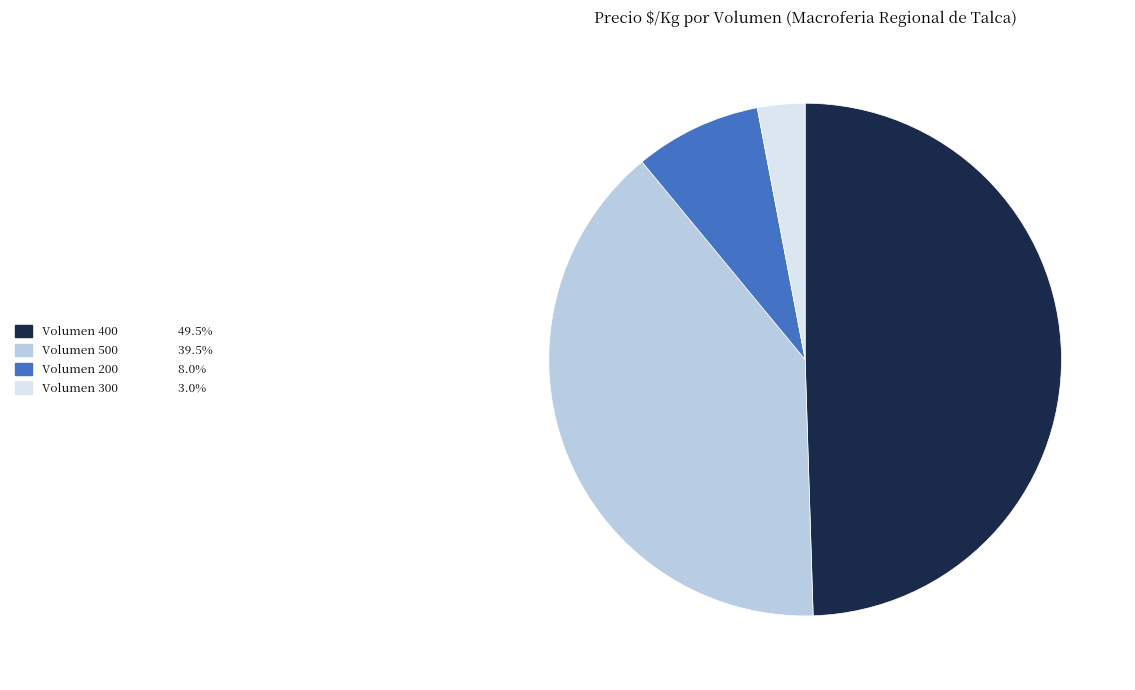

Is there any slice that represents more than half of the pie?

No